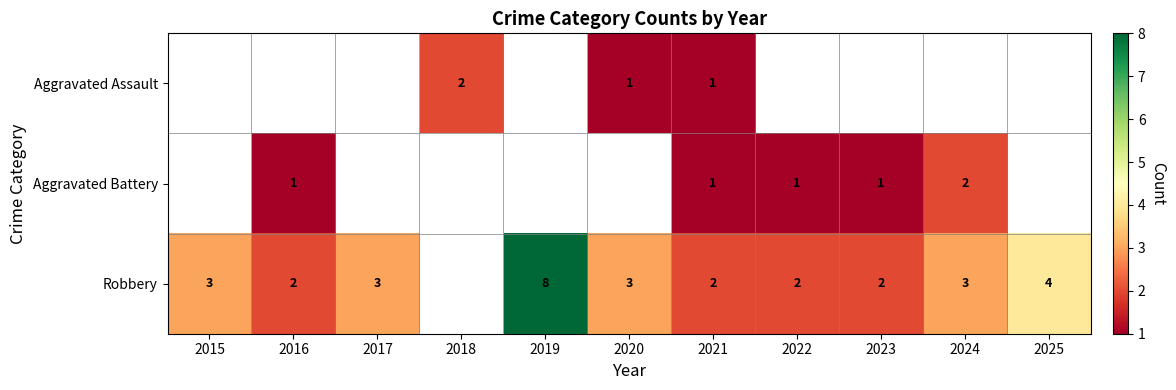

True or false: Robbery has a value of 1 at 2016.

False